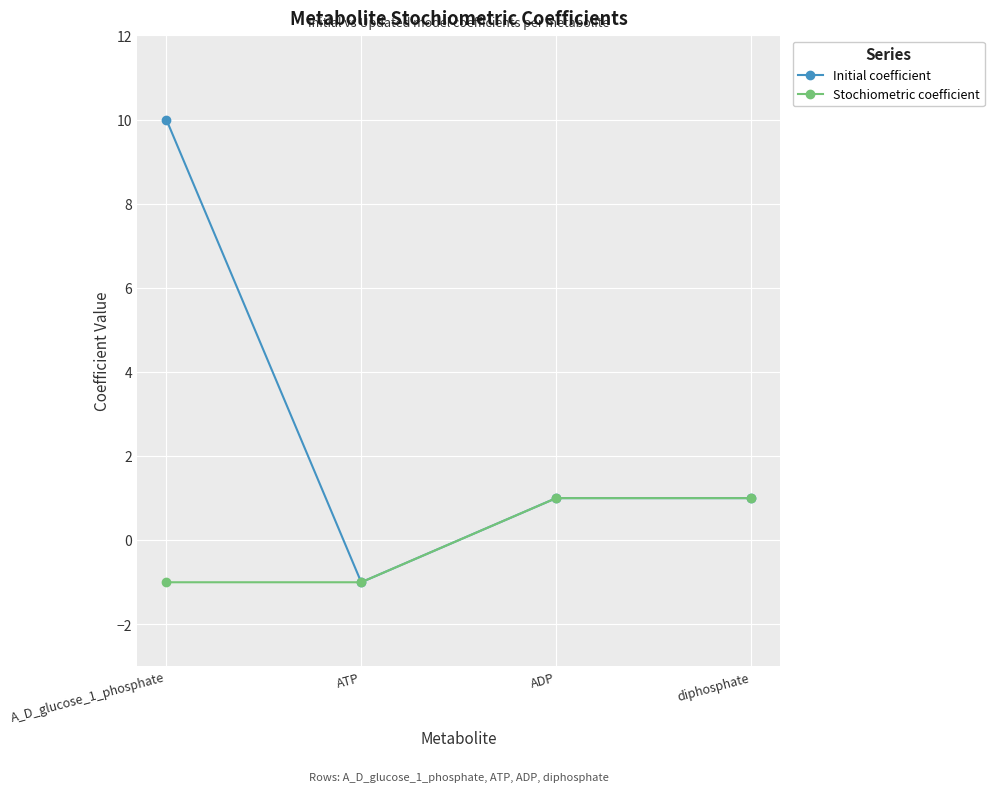

What is the maximum value shown in the chart?

10